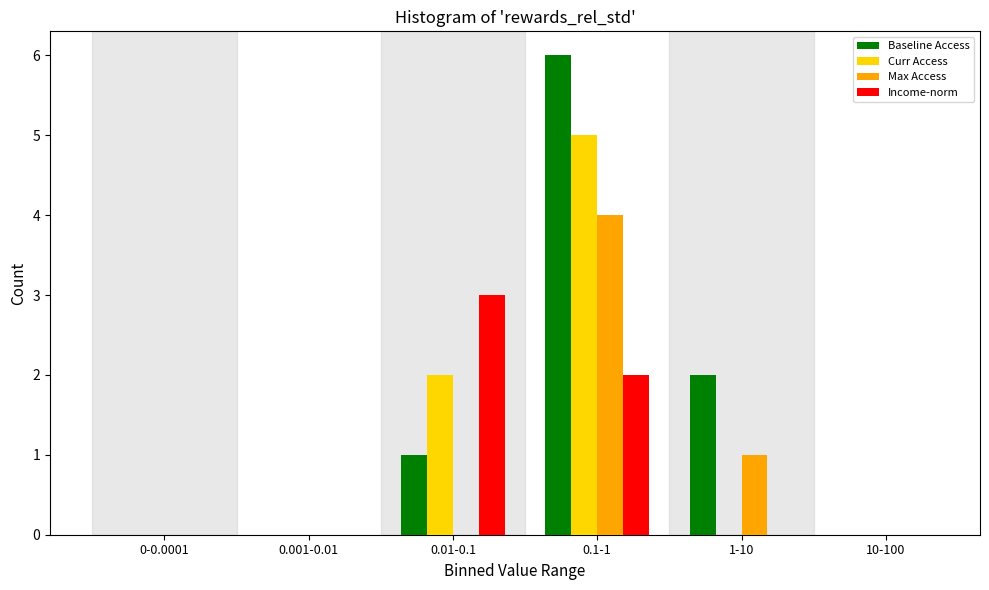

Reading left to right, transcribe all the data shown in this chart.

Baseline Access: 0-0.0001=0	0.001-0.01=0	0.01-0.1=1	0.1-1=6	1-10=2	10-100=0
Curr Access: 0-0.0001=0	0.001-0.01=0	0.01-0.1=2	0.1-1=5	1-10=0	10-100=0
Max Access: 0-0.0001=0	0.001-0.01=0	0.01-0.1=0	0.1-1=4	1-10=1	10-100=0
Income-norm: 0-0.0001=0	0.001-0.01=0	0.01-0.1=3	0.1-1=2	1-10=0	10-100=0